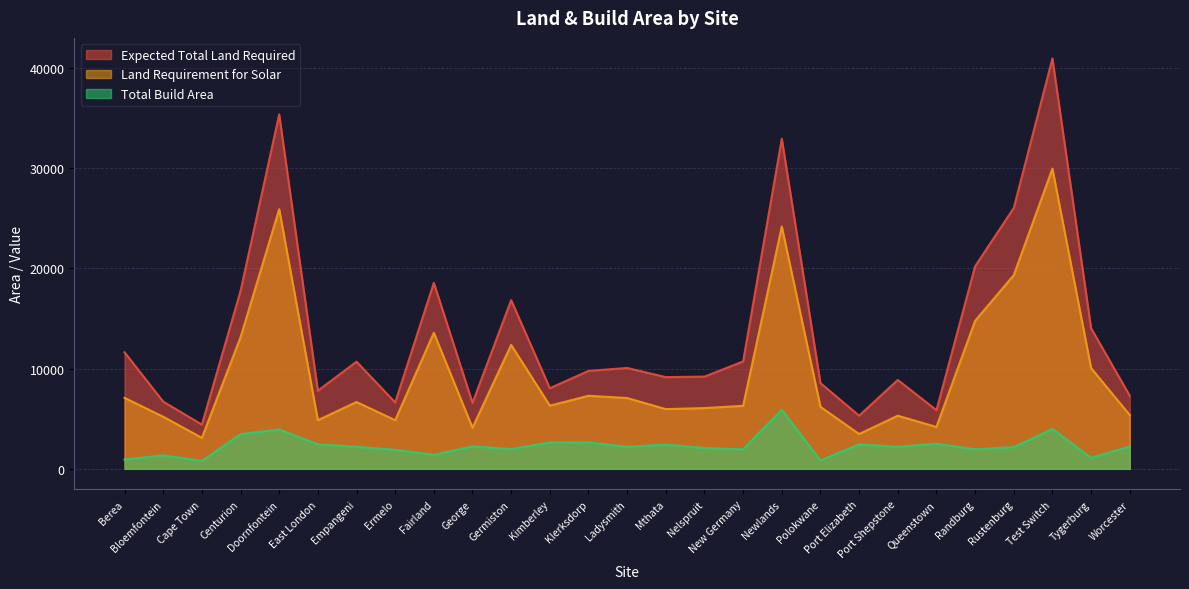

At which category does the chart reach its minimum across all series?

Cape Town